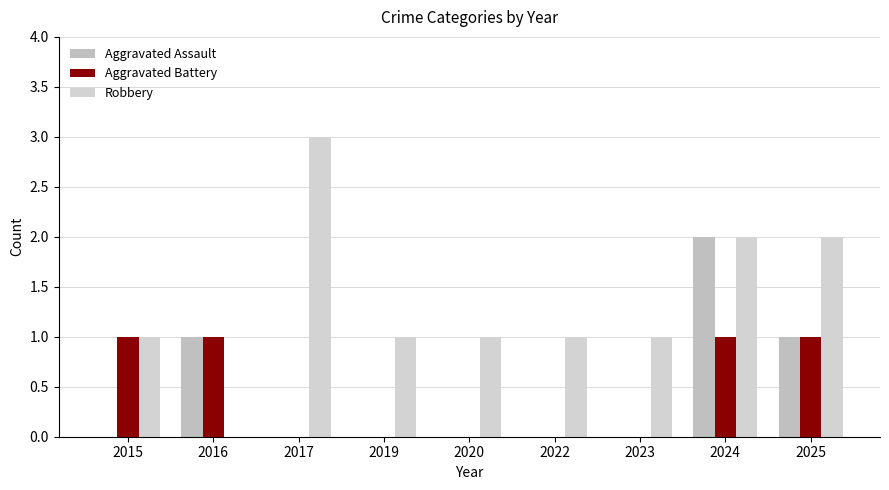

Count the number of data series in this chart.

3